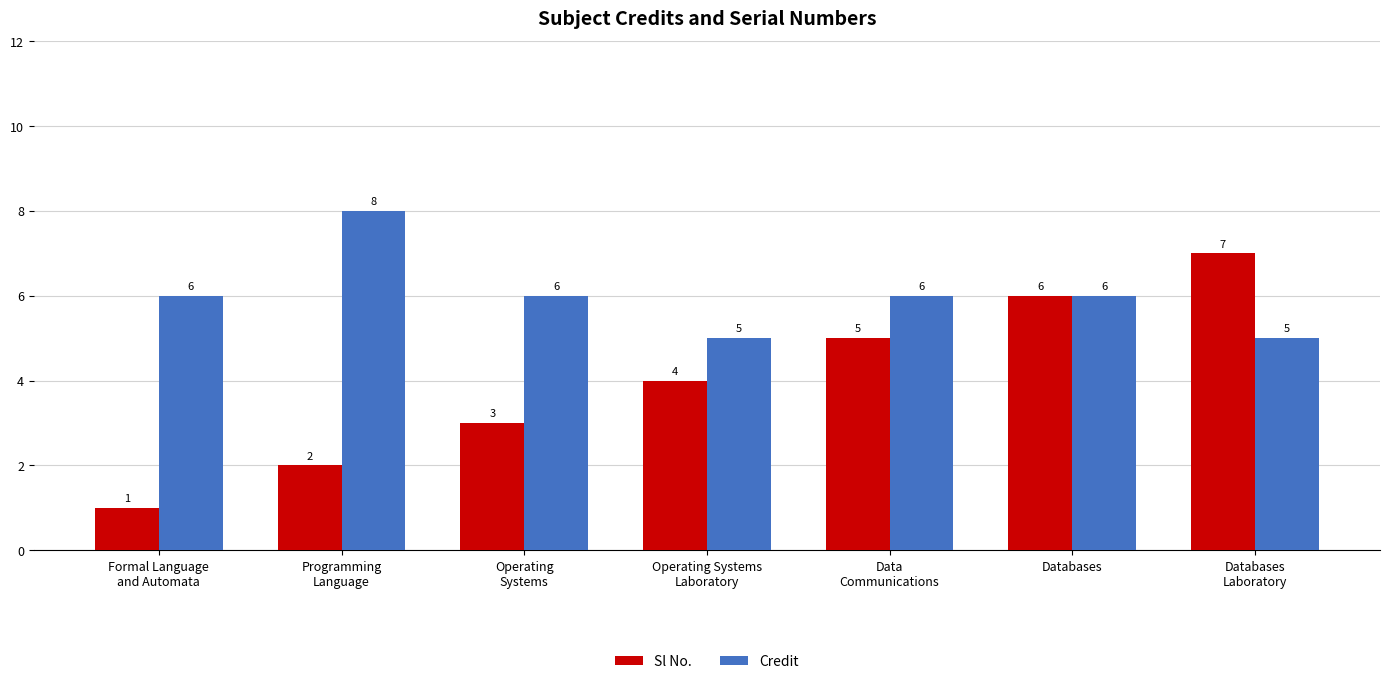

Which series has the largest total across all categories?

Credit